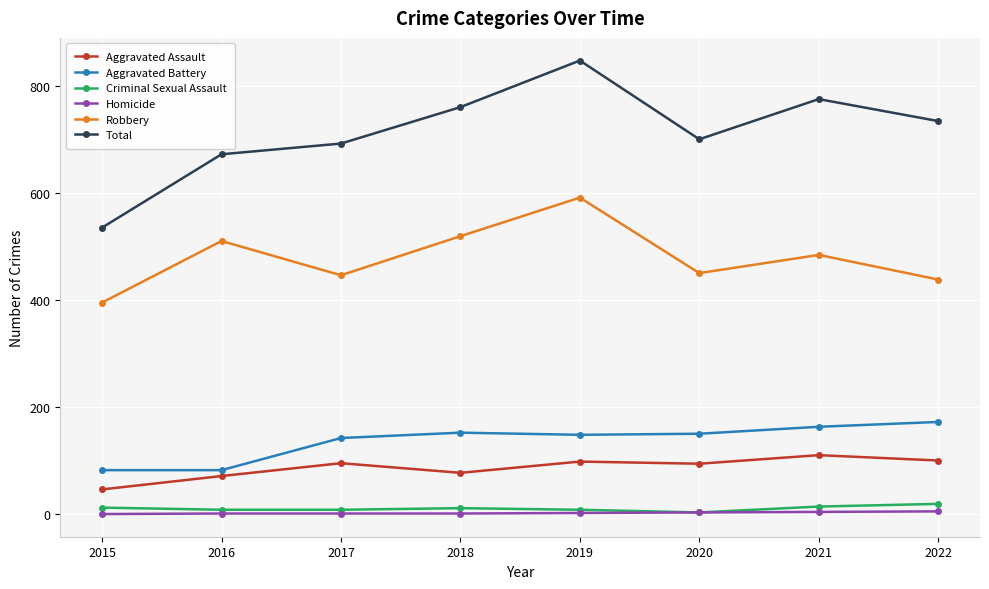

What is the sum of all Criminal Sexual Assault values?

83